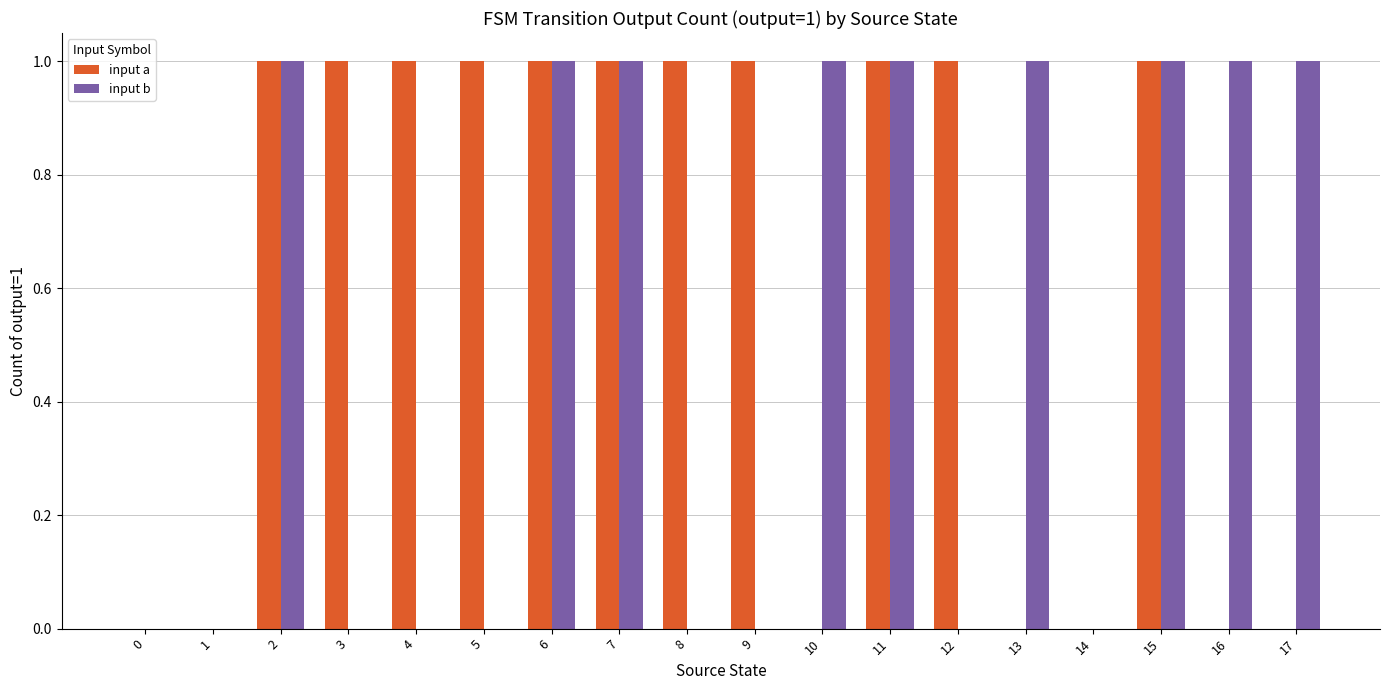

Does the chart contain stacked bars?

No